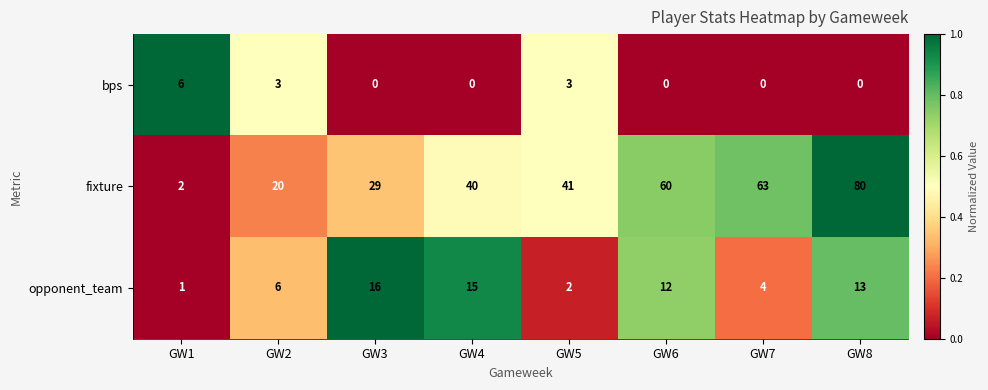

Where does the opponent_team series first go above 12?

GW3